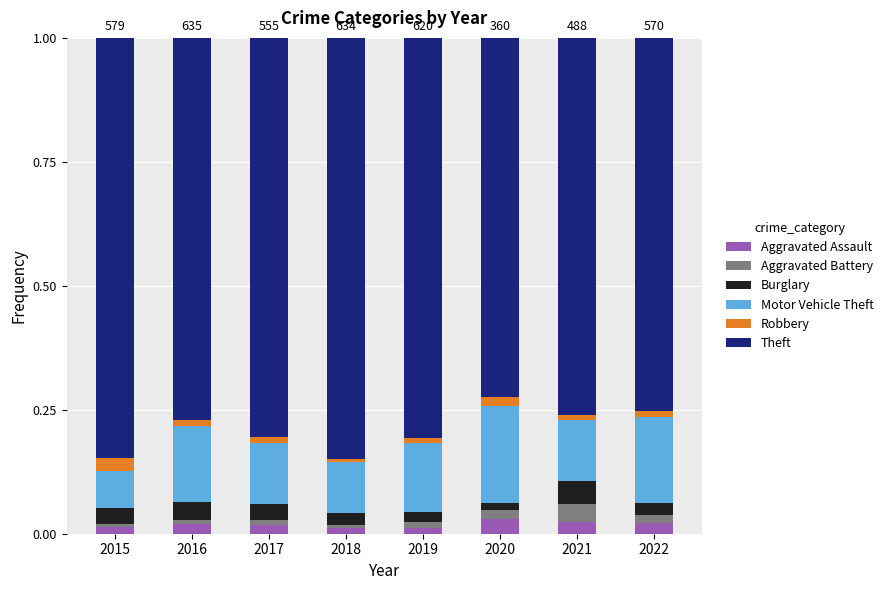

True or false: Aggravated Assault has a value of 0.0 at 2018.

True